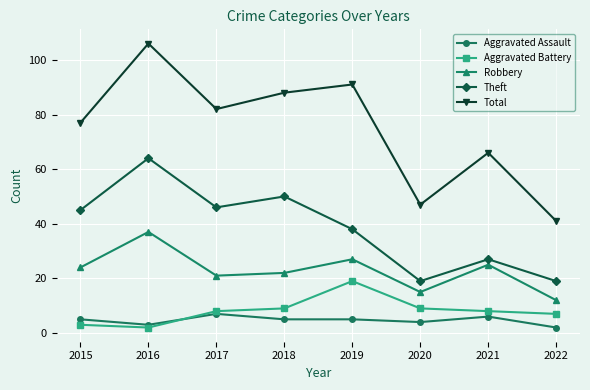

Reading left to right, list all the values displayed in this chart.

Aggravated Assault: 5	3	7	5	5	4	6	2
Aggravated Battery: 3	2	8	9	19	9	8	7
Robbery: 24	37	21	22	27	15	25	12
Theft: 45	64	46	50	38	19	27	19
Total: 77	106	82	88	91	47	66	41